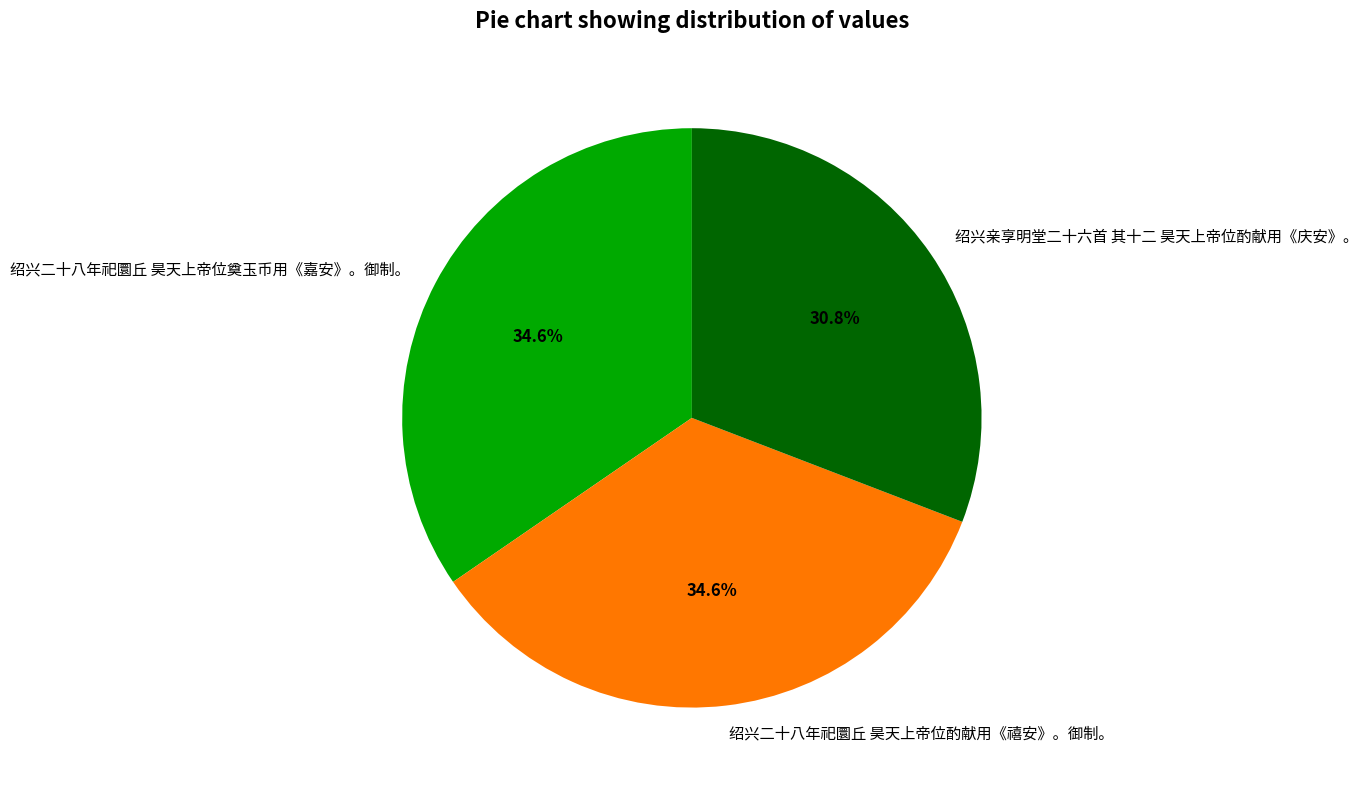

Count the number of slices in the pie.

3